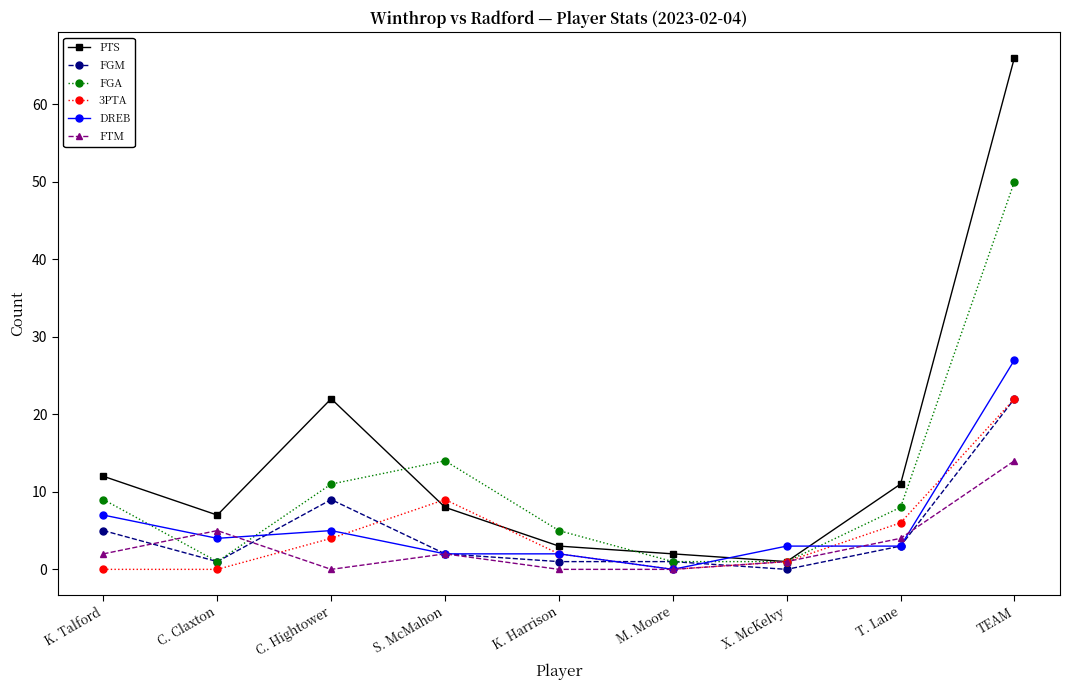

Reading left to right, what are all the values shown in this chart?

PTS: 12	7	22	8	3	2	1	11	66
FGM: 5	1	9	2	1	1	0	3	22
FGA: 9	1	11	14	5	1	1	8	50
3PTA: 0	0	4	9	2	0	1	6	22
DREB: 7	4	5	2	2	0	3	3	27
FTM: 2	5	0	2	0	0	1	4	14